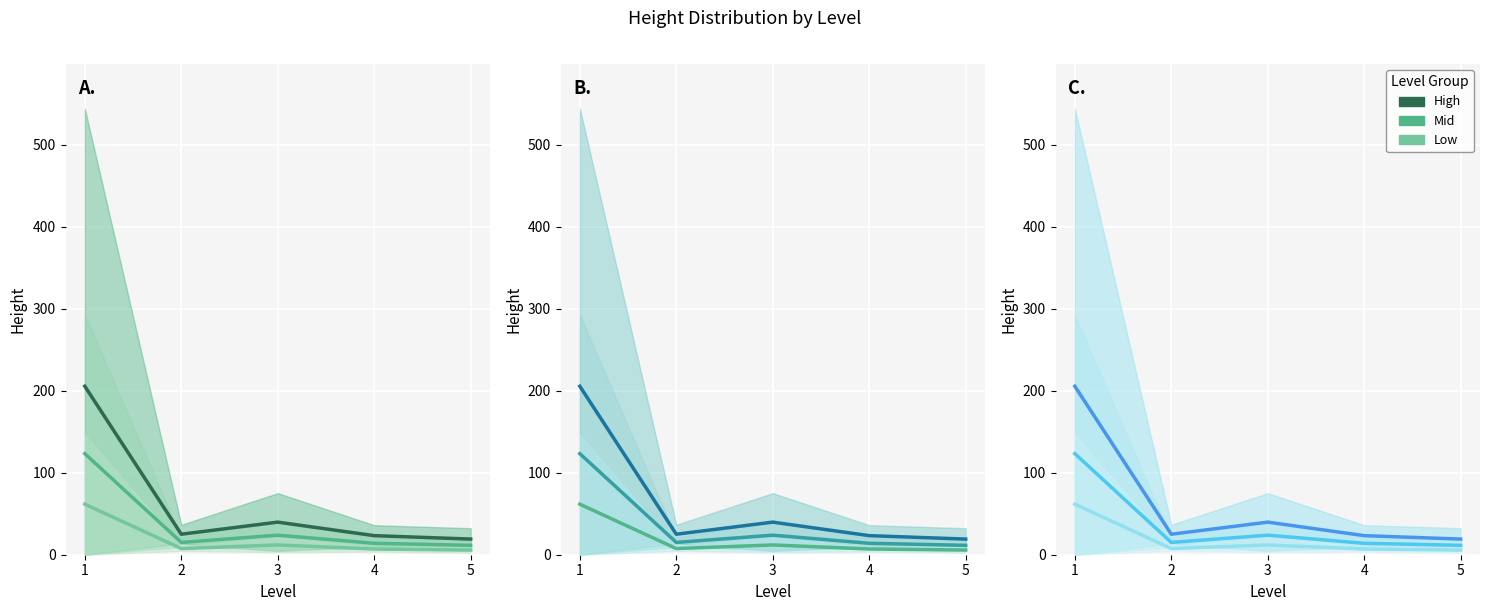

How many interior local valleys does the Mid series have?

1